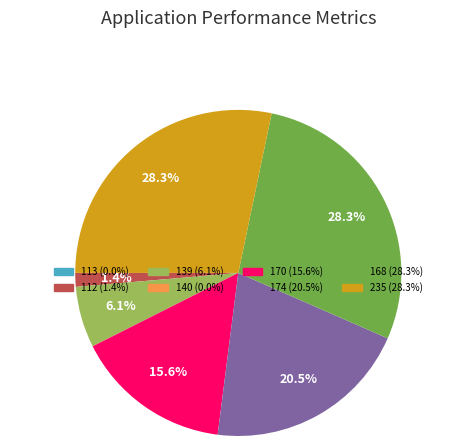

Is there any slice that represents more than half of the pie?

No